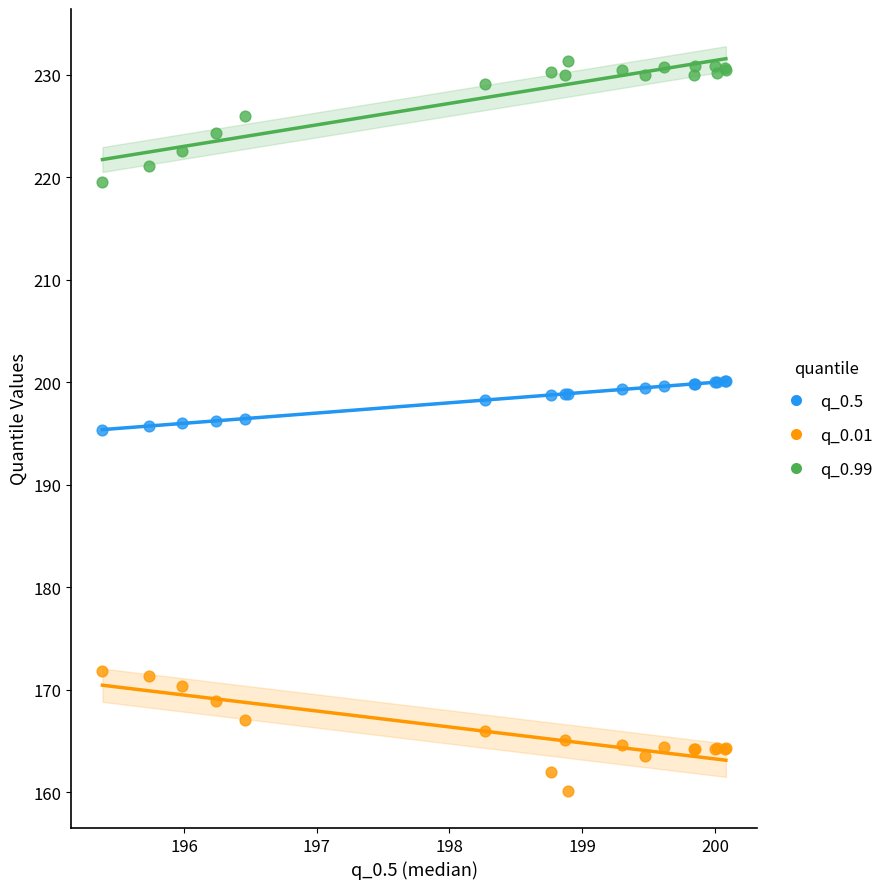

What is the X range (max minus min) for the scatter plot?

4.7